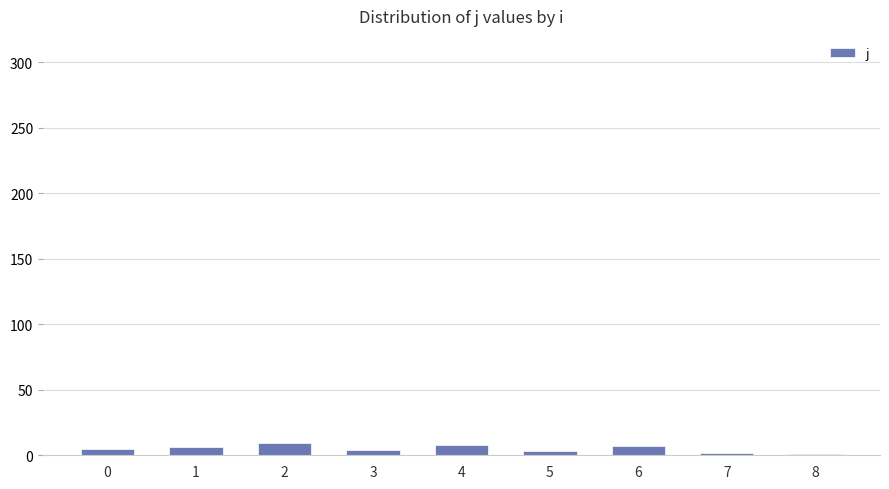

What is the greatest value displayed?

9